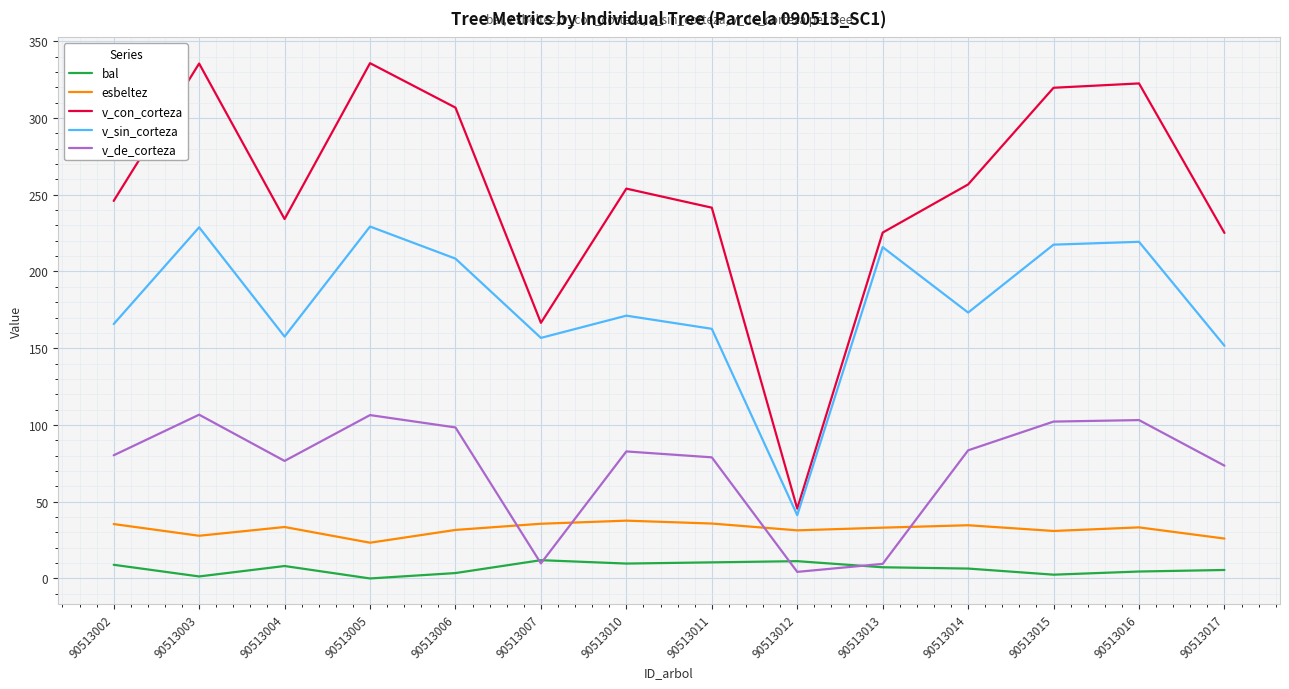

What value does the v_de_corteza series have at 90513013?

9.5